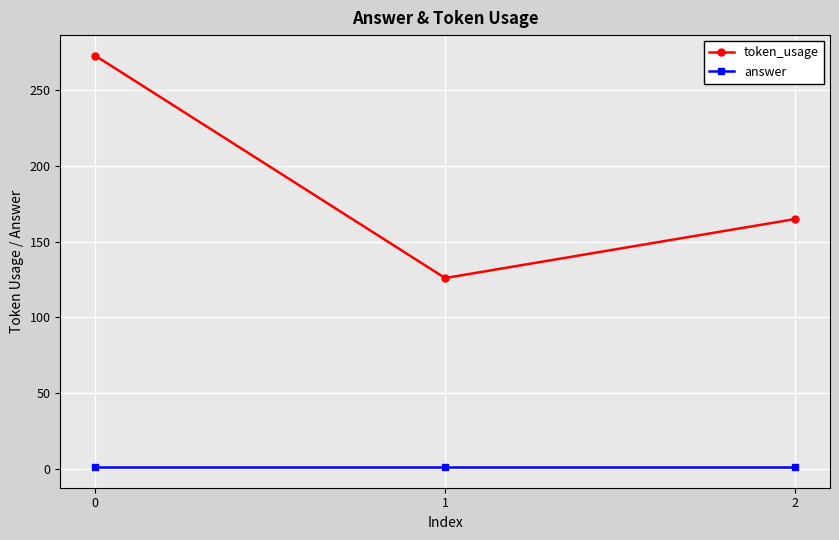

Does the chart display data point markers on the line(s)?

Yes